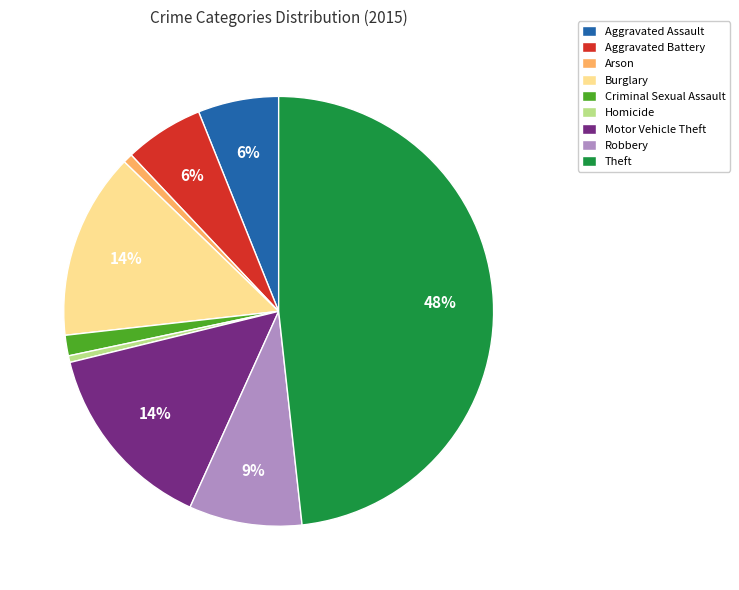

Which slice is the largest?

Theft